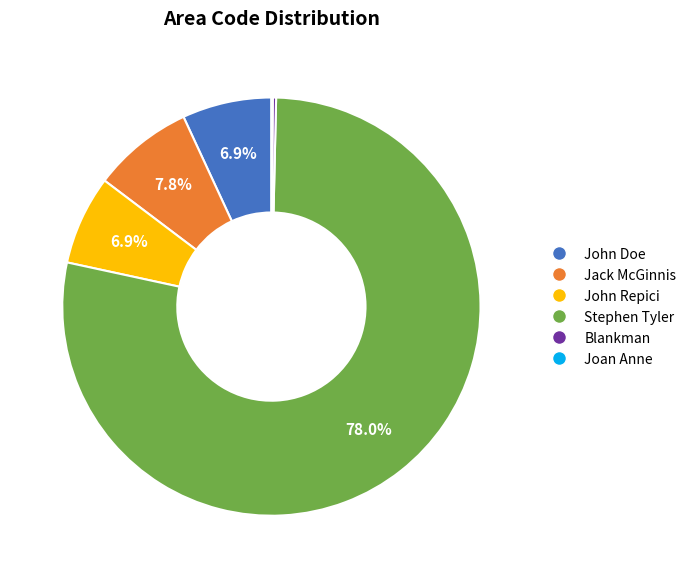

Is it true that Jack McGinnis is 15% of the pie?

False